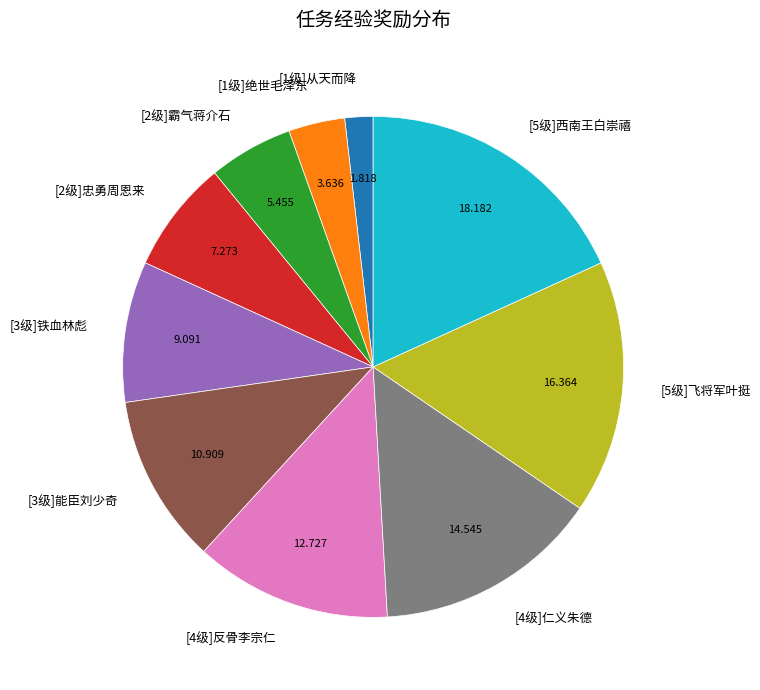

Is the sum of [2级]忠勇周恩来 and [5级]飞将军叶挺 greater than half?

No